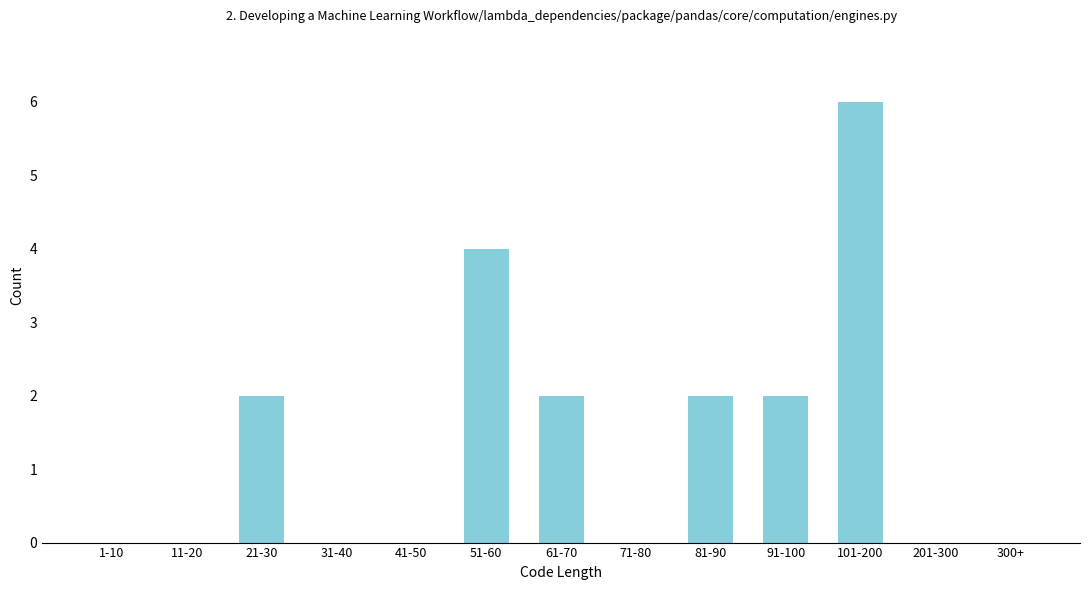

Reading left to right, extract all data points from this chart.

1-10=0	11-20=0	21-30=2	31-40=0	41-50=0	51-60=4	61-70=2	71-80=0	81-90=2	91-100=2	101-200=6	201-300=0	300+=0